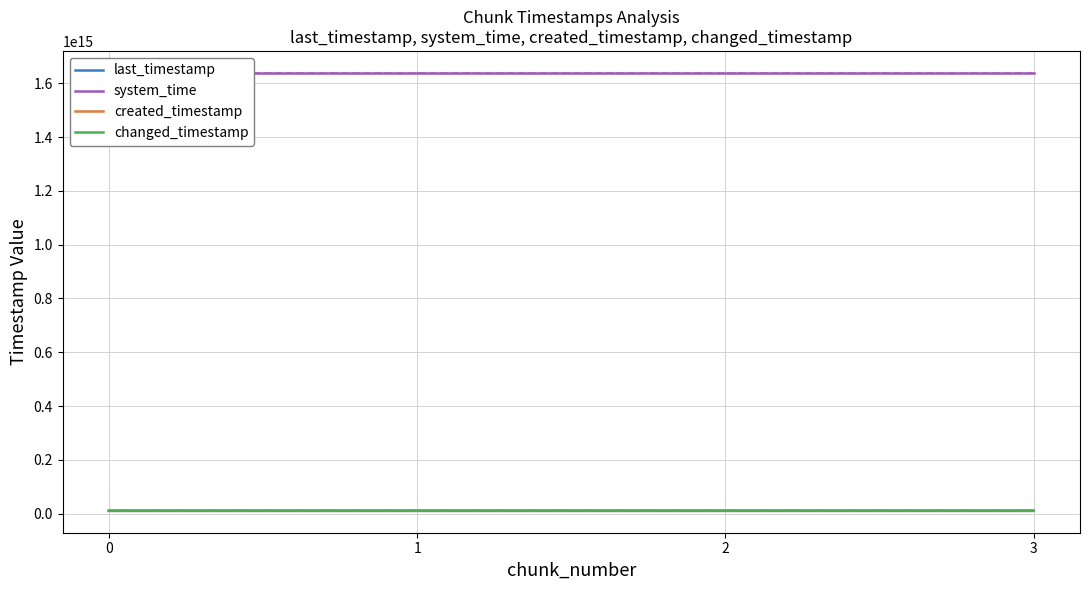

True or false: created_timestamp and changed_timestamp intersect in this chart.

False